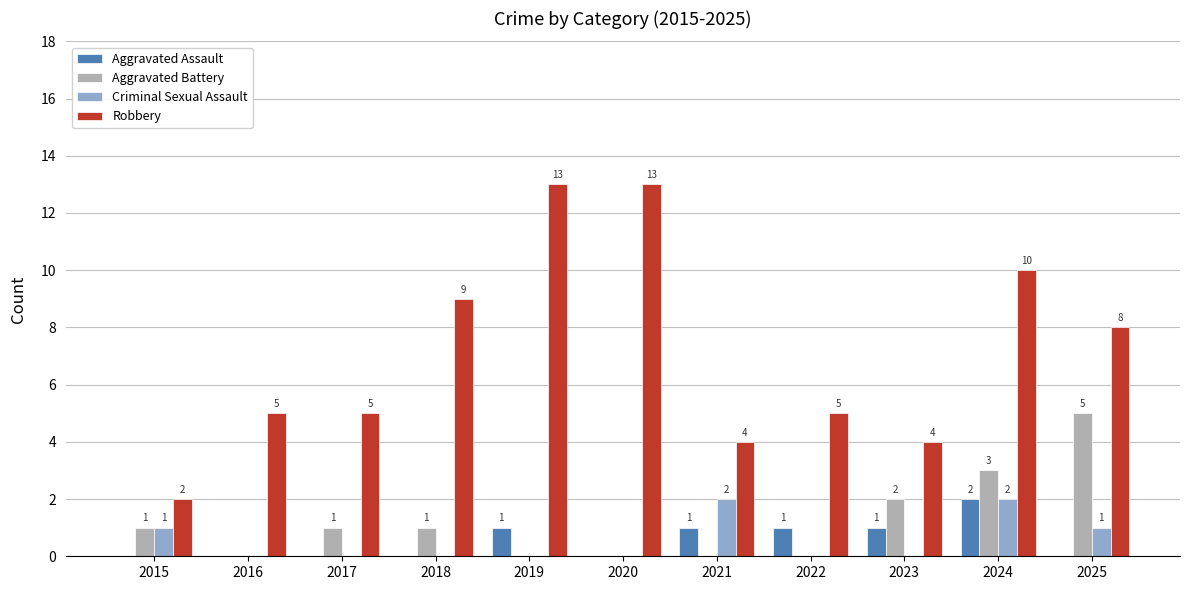

Which series has the largest range (max minus min)?

Robbery